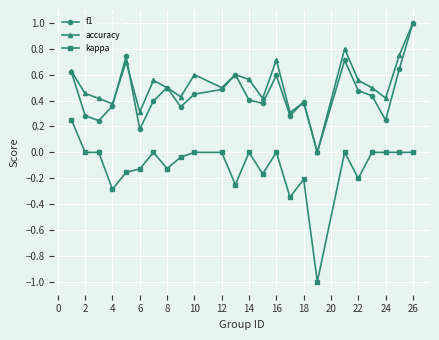

True or false: kappa and accuracy cross at least once.

False